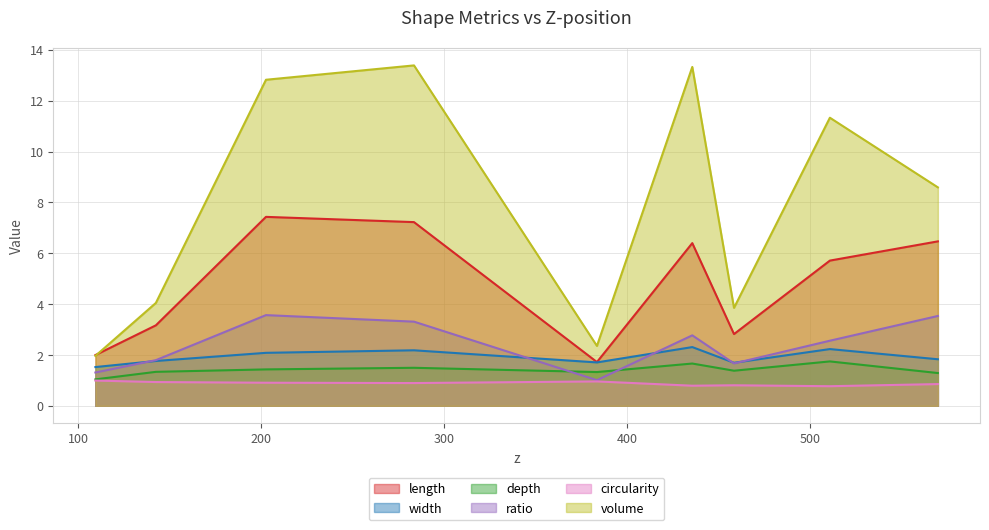

What is the sum of the circularity values at 109.333665173386 and 142.373868778281?

1.9